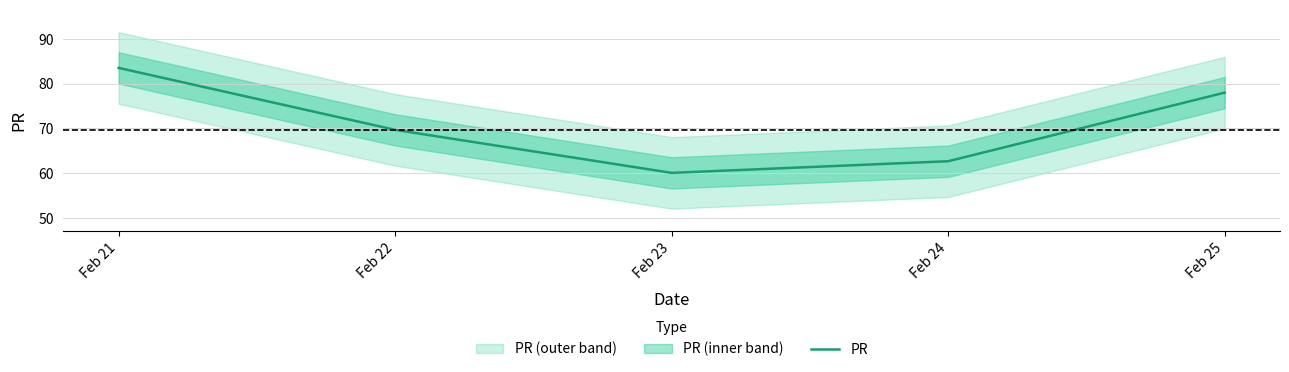

True or false: the data has more than 0 interior local peaks.

False